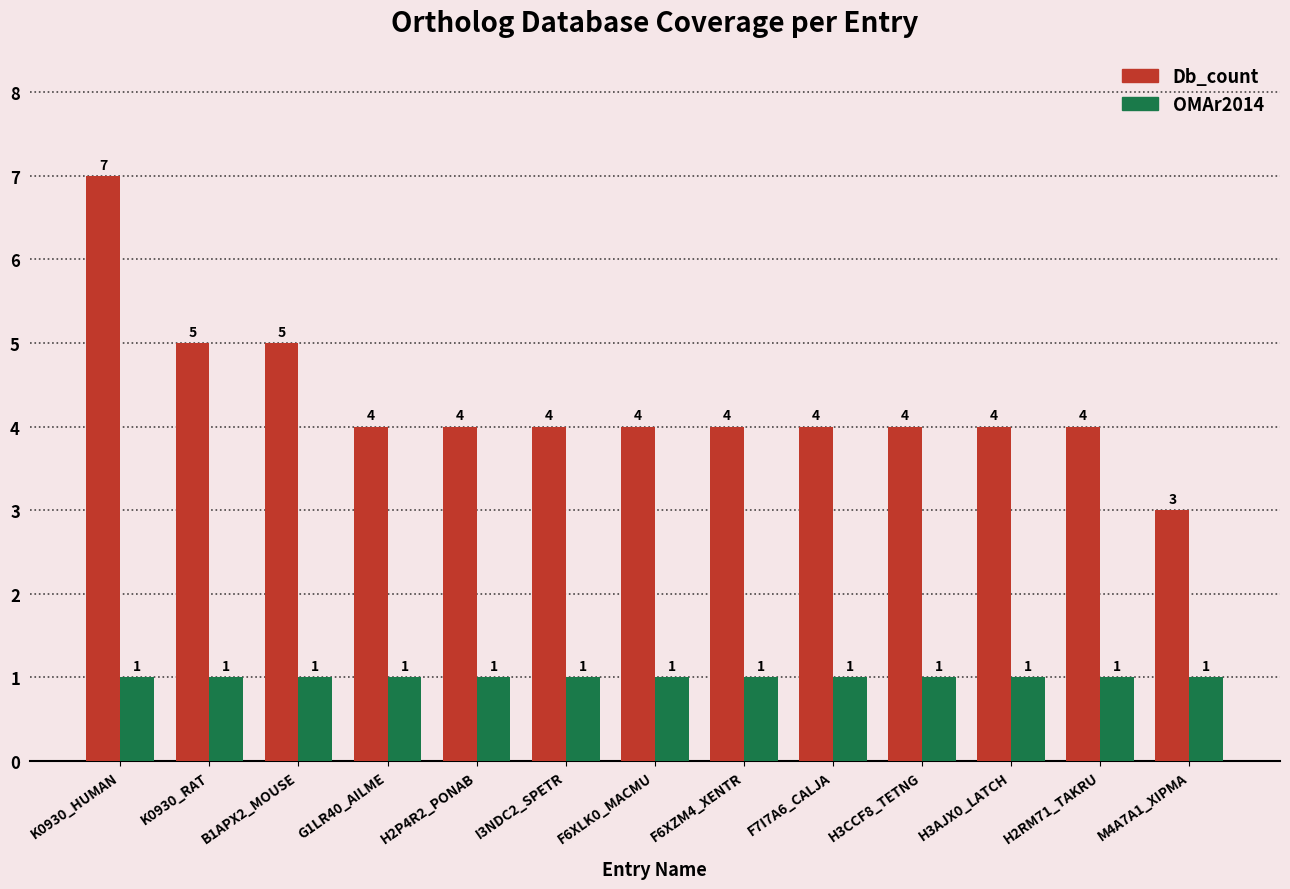

The OMAr2014 series shows 1 at H2P4R2_PONAB. True or false?

True